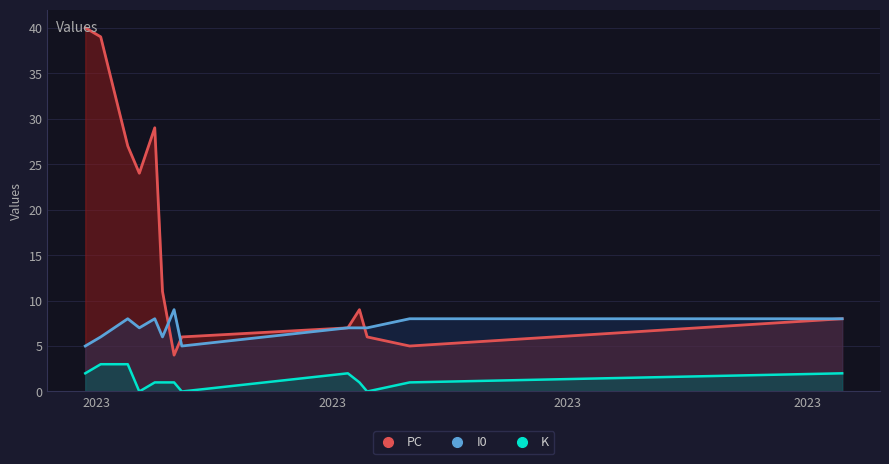

What is the highest value of the K series?

3